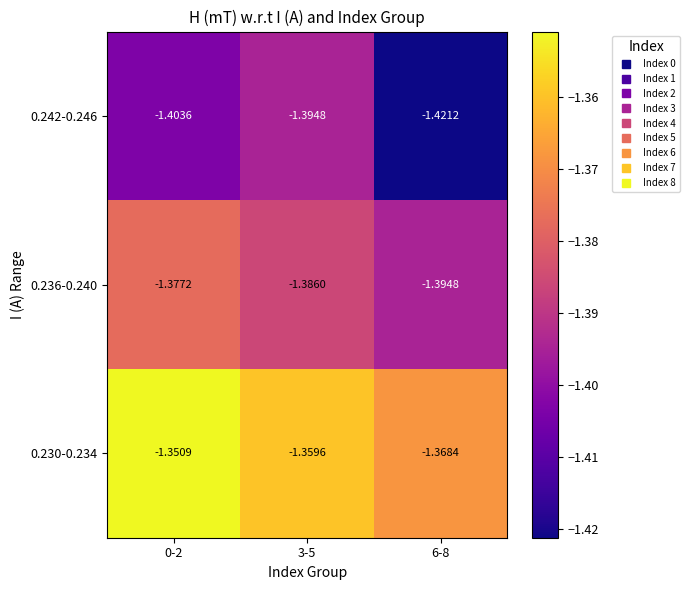

List the series in order of their overall mean, highest first.

0.230-0.234, 0.236-0.240, 0.242-0.246